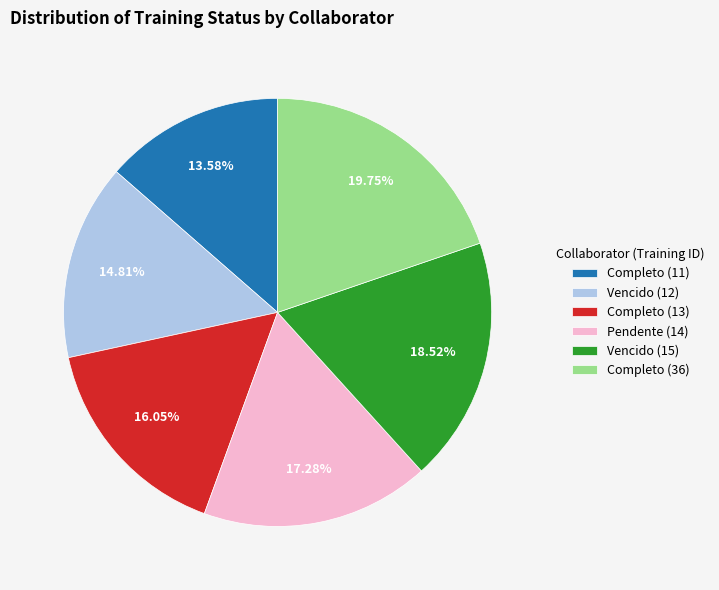

The Pendente (14) slice represents 17% of the pie. True or false?

True